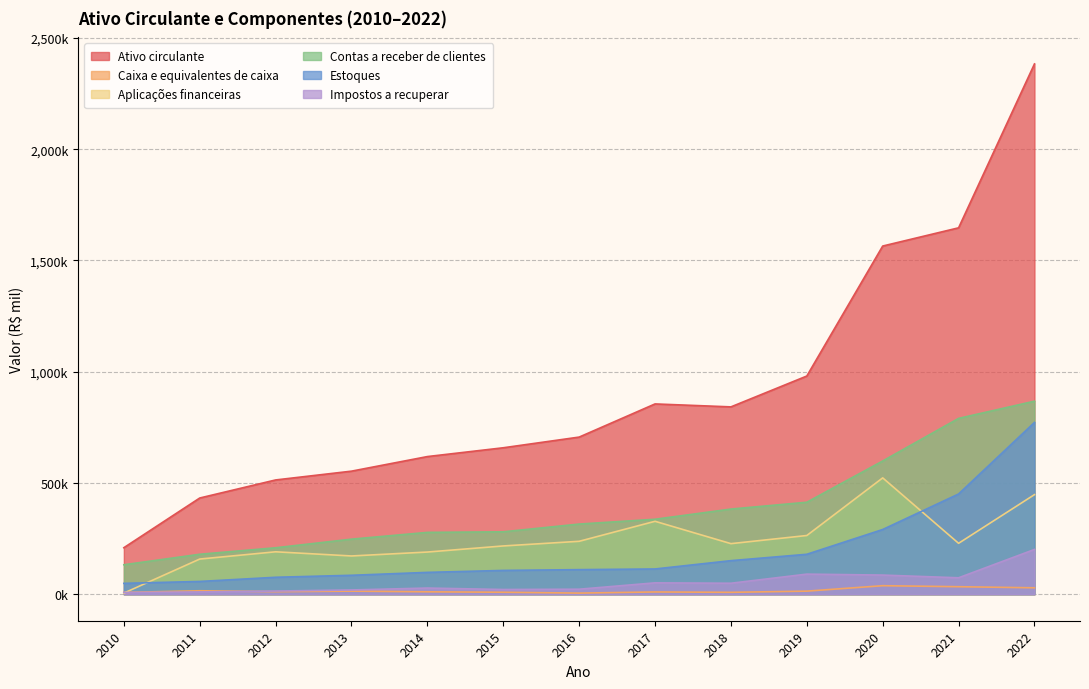

Is it true that Ativo circulante equals 980665 at 2019?

True